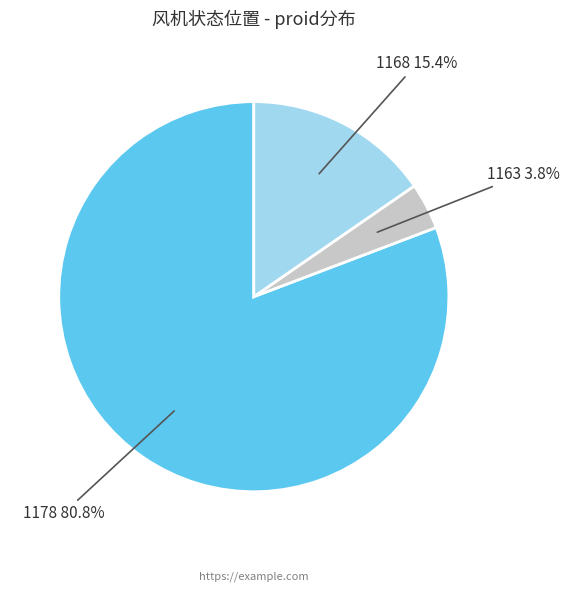

Is there a majority slice in this chart?

Yes